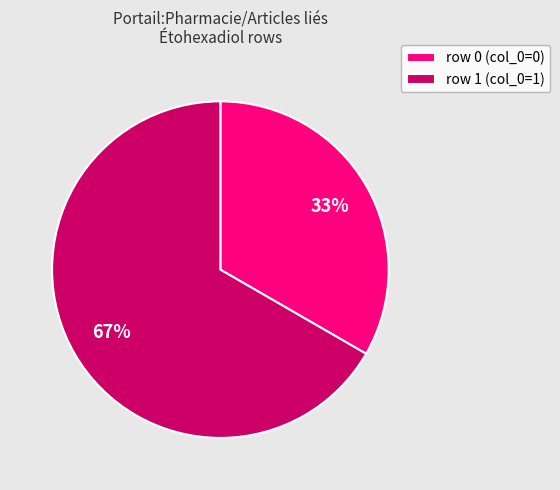

Which category has the biggest portion of the pie?

row 1 (col_0=1)